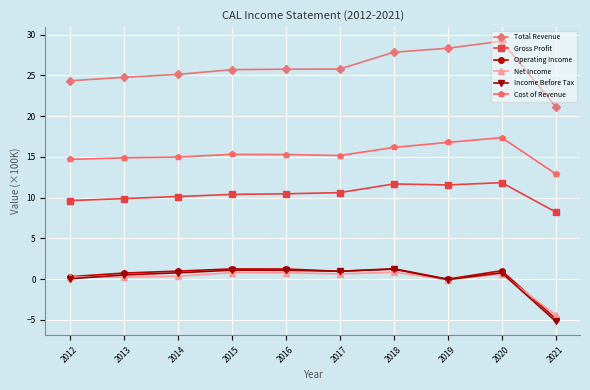

Is the value of Gross Profit at 2019 greater than the value of Income Before Tax at 2015?

Yes